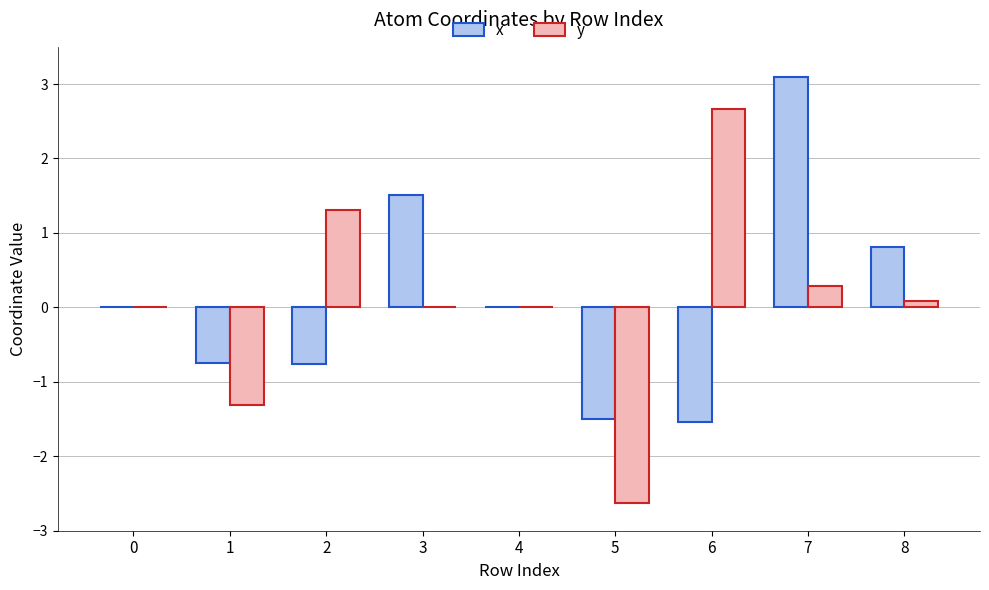

How many groups of bars are there?

9